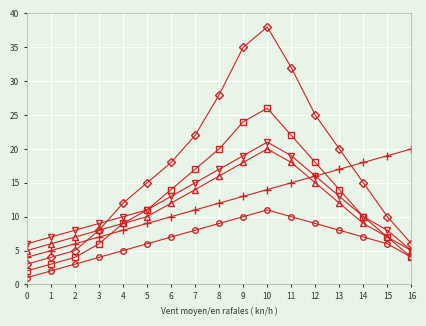

At which category does the chart reach its peak across all series?

10